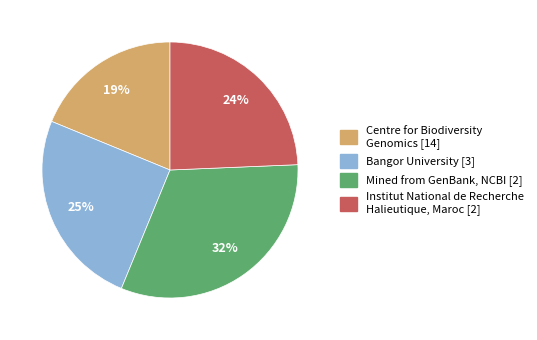

Is there a majority slice in this chart?

No